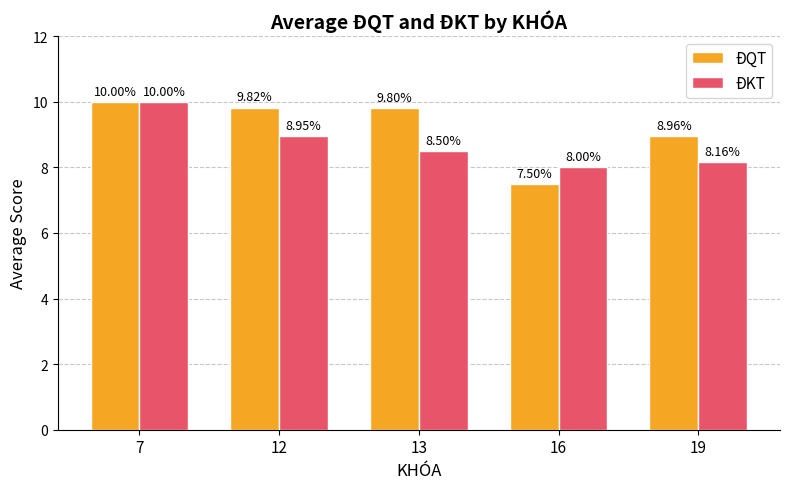

True or false: ĐQT has a value of 5.0 at 16.

False